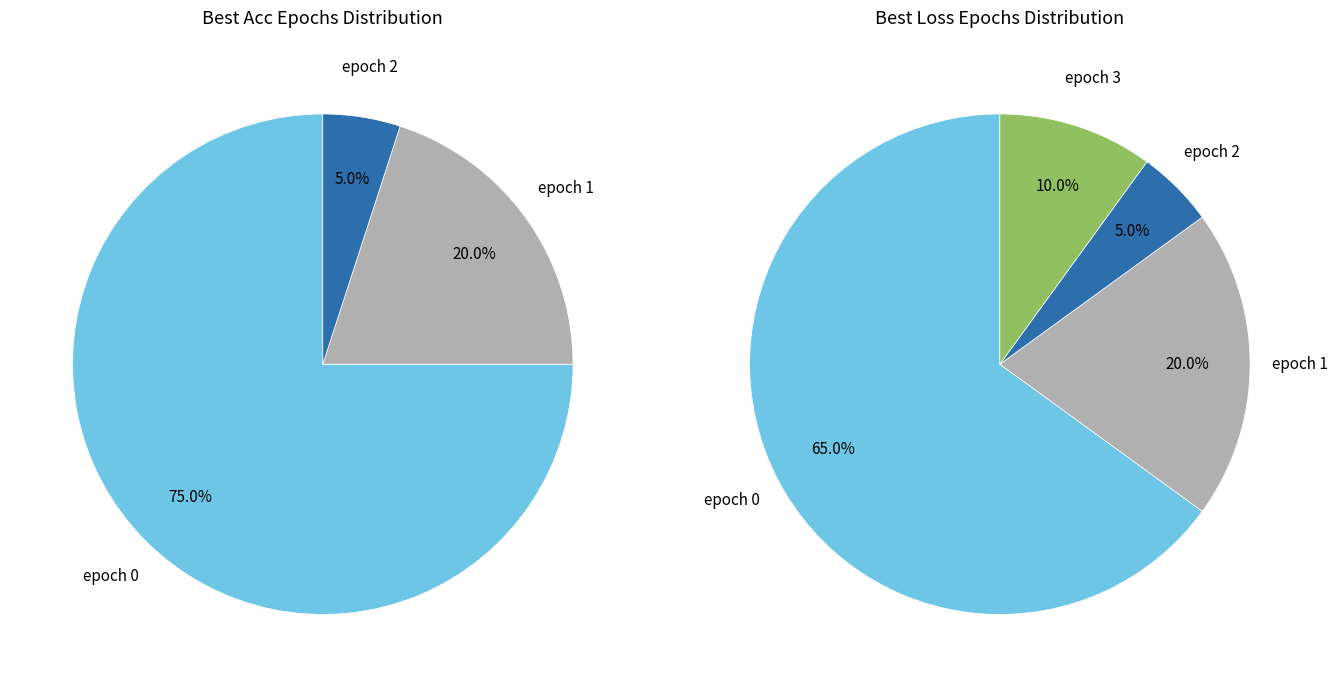

How many segments does this pie chart have?

4